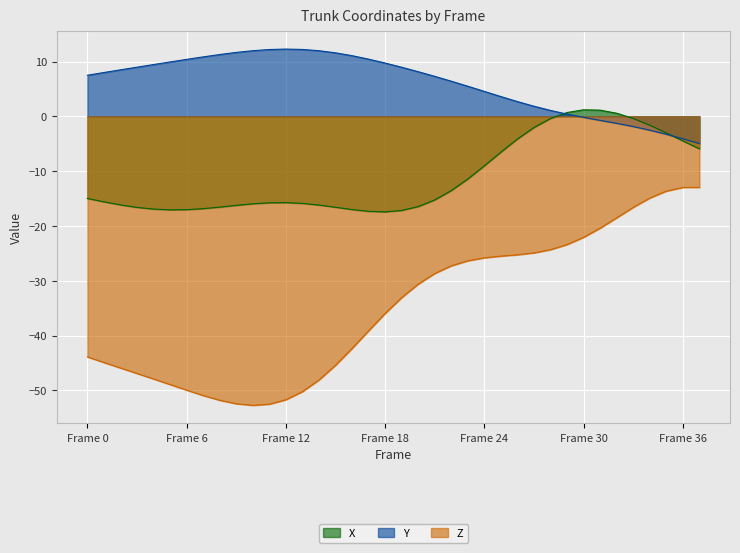

Count the number of data series in this chart.

3